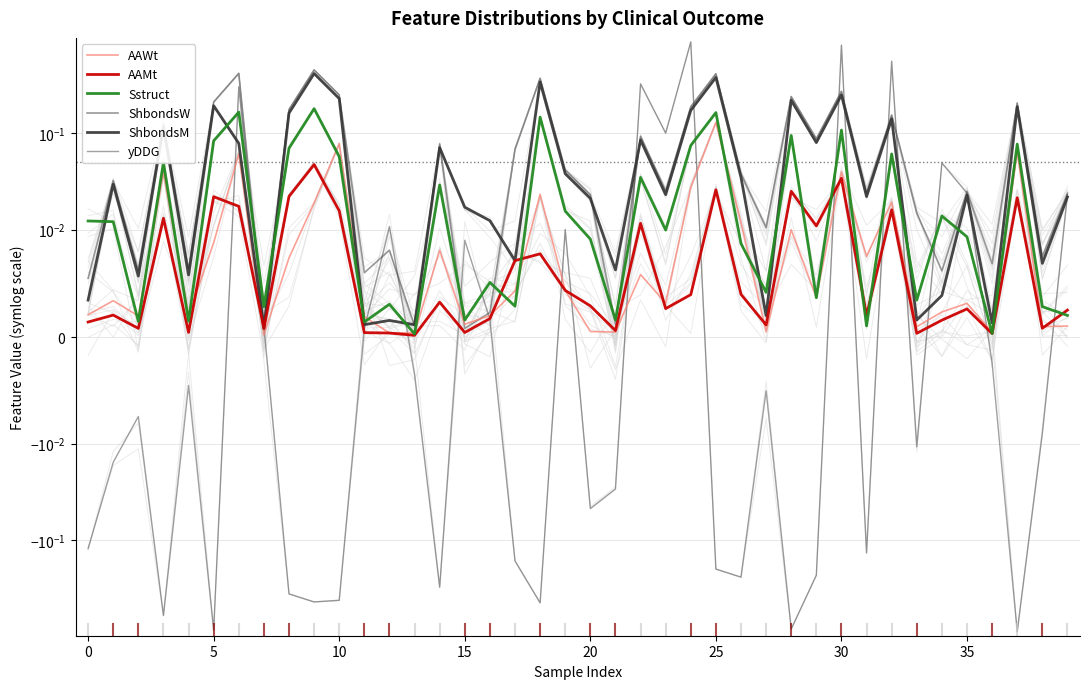

How many intersections are there between yDDG and AAMt?

17